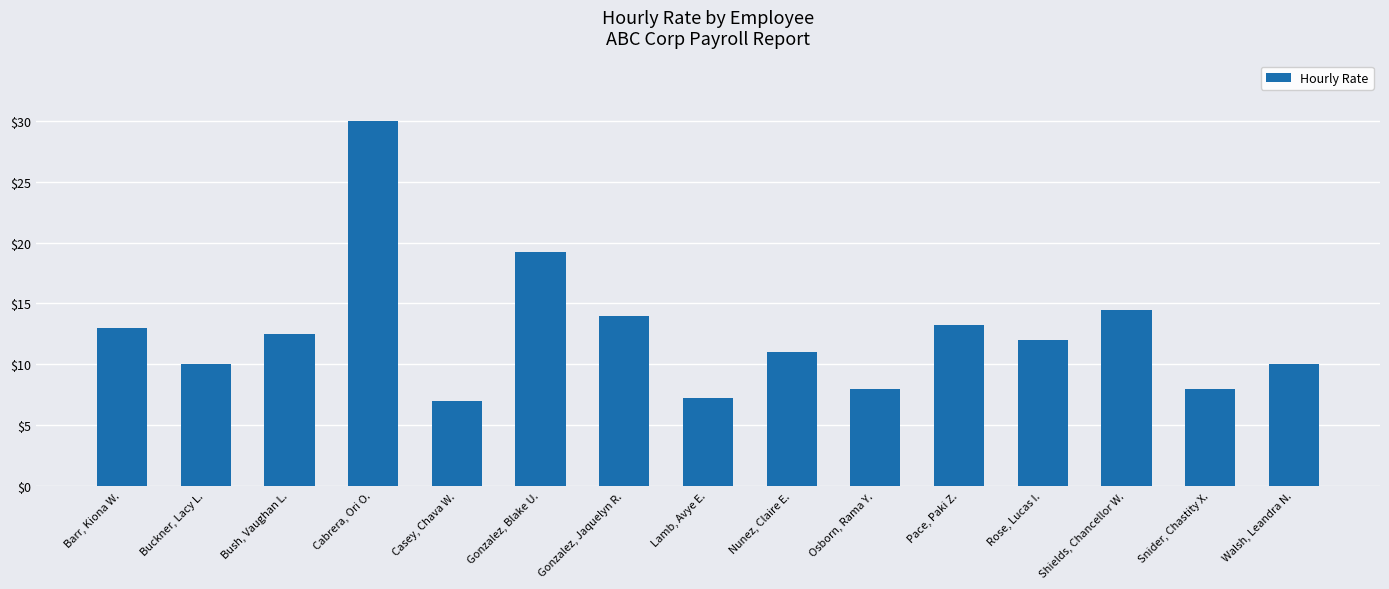

What is the label of the 3rd bar from the left?

Bush, Vaughan L.